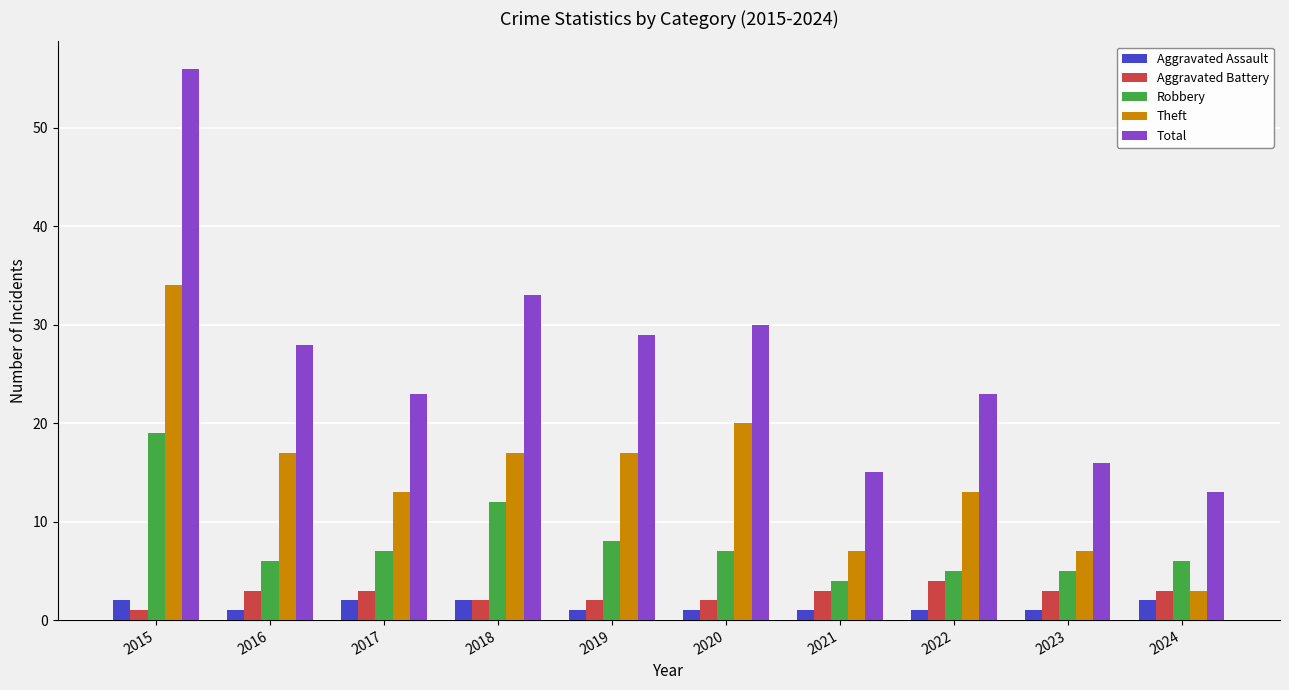

Between 2019 and 2023, which series saw the biggest shift?

Total